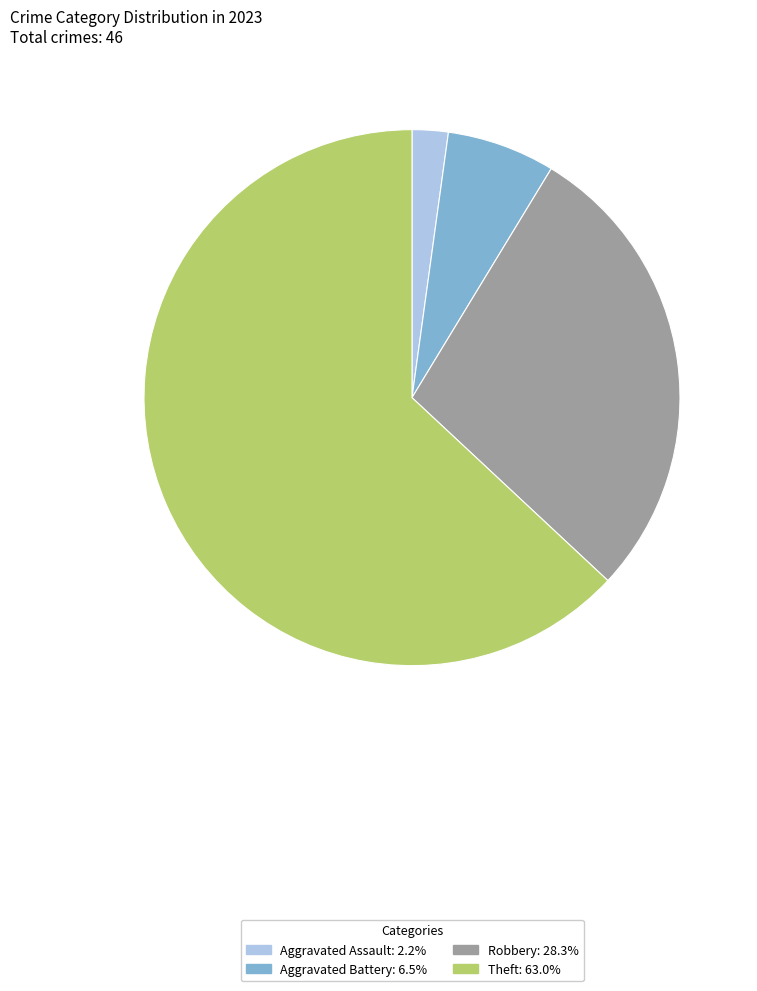

Is there any slice that represents more than half of the pie?

Yes